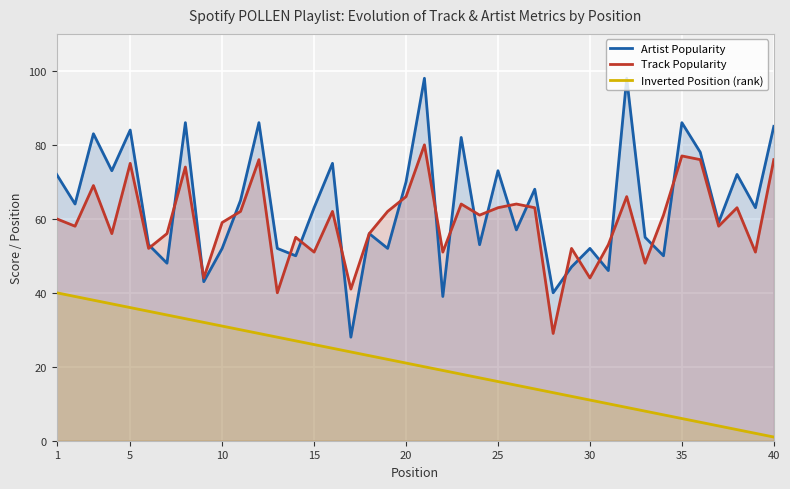

True or false: Inverted Position (rank) and Track Popularity intersect in this chart.

False